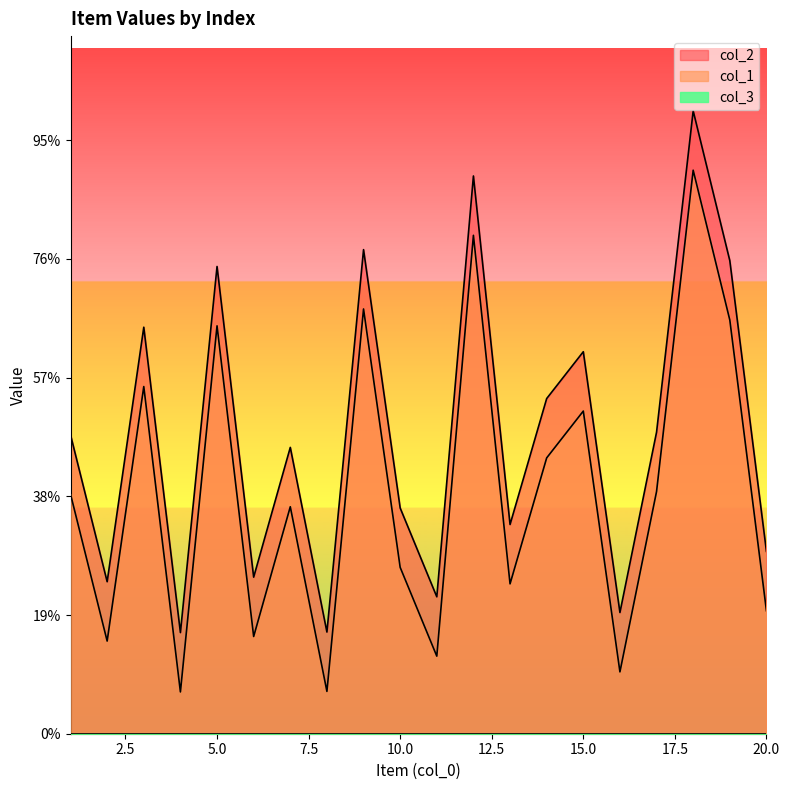

Is the value of col_1 at 13 greater than the value of col_2 at 20?

Yes